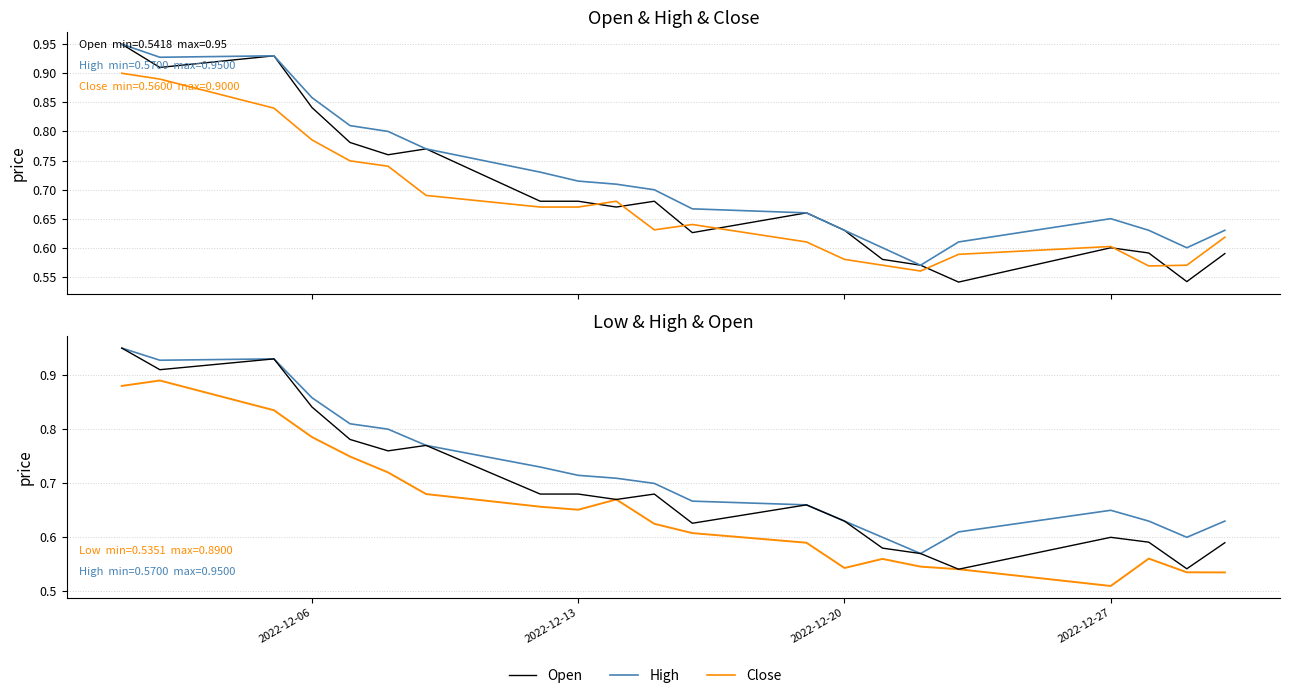

True or false: Open has a value of 0.2 at 7.

False